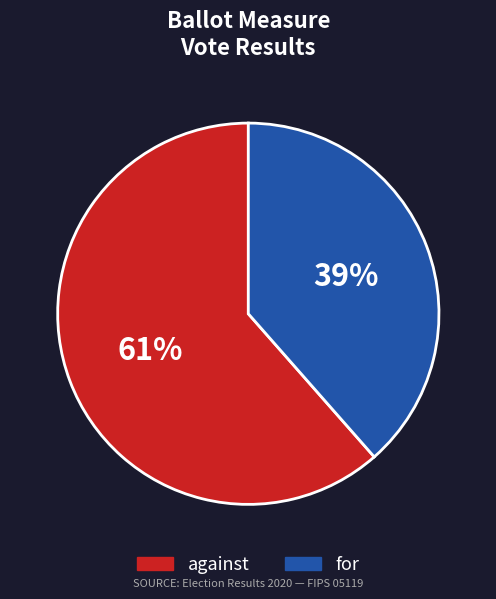

The against slice represents 55% of the pie. True or false?

False